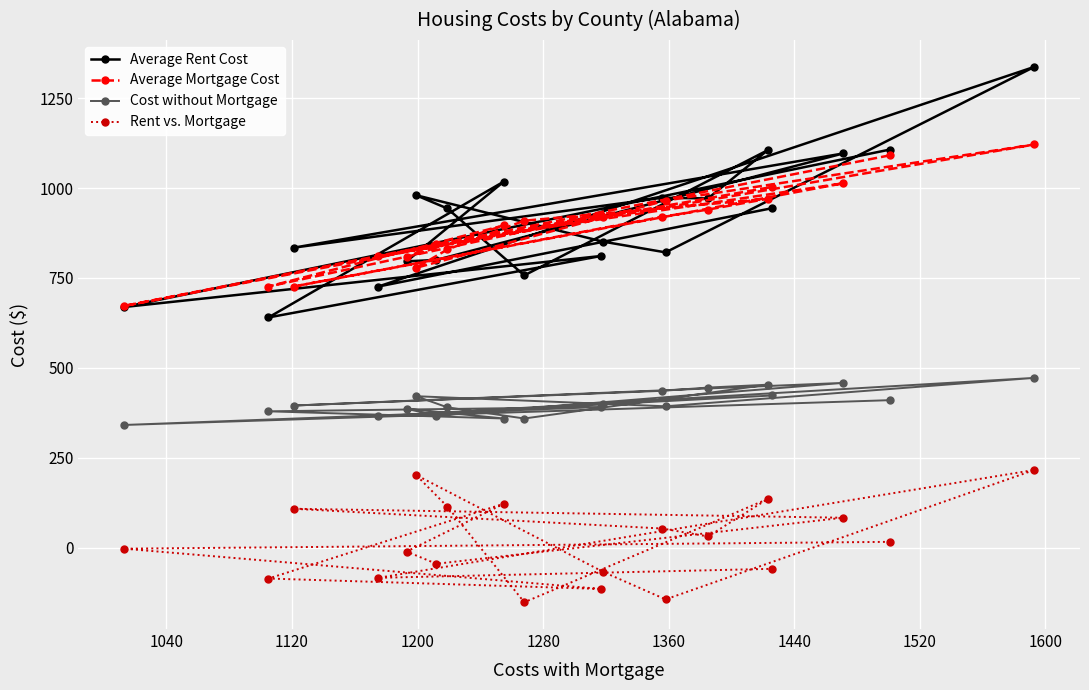

How many lines are shown in the chart?

4